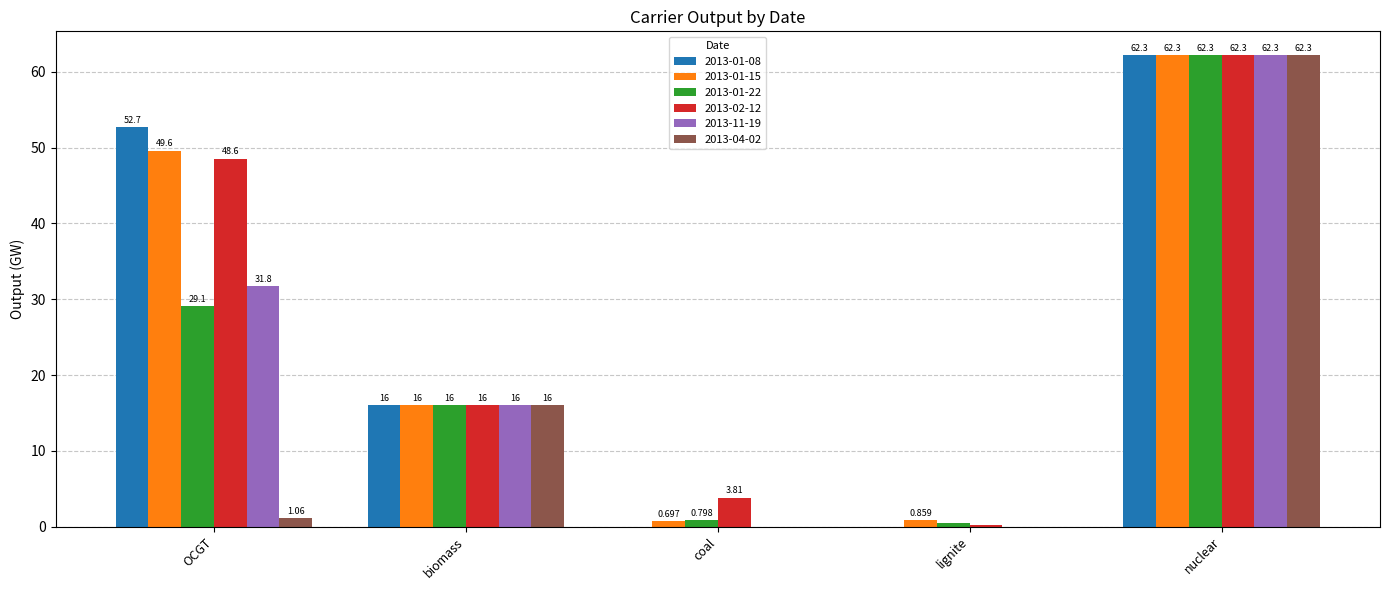

At which label is 2013-04-02 closest to 31?

biomass